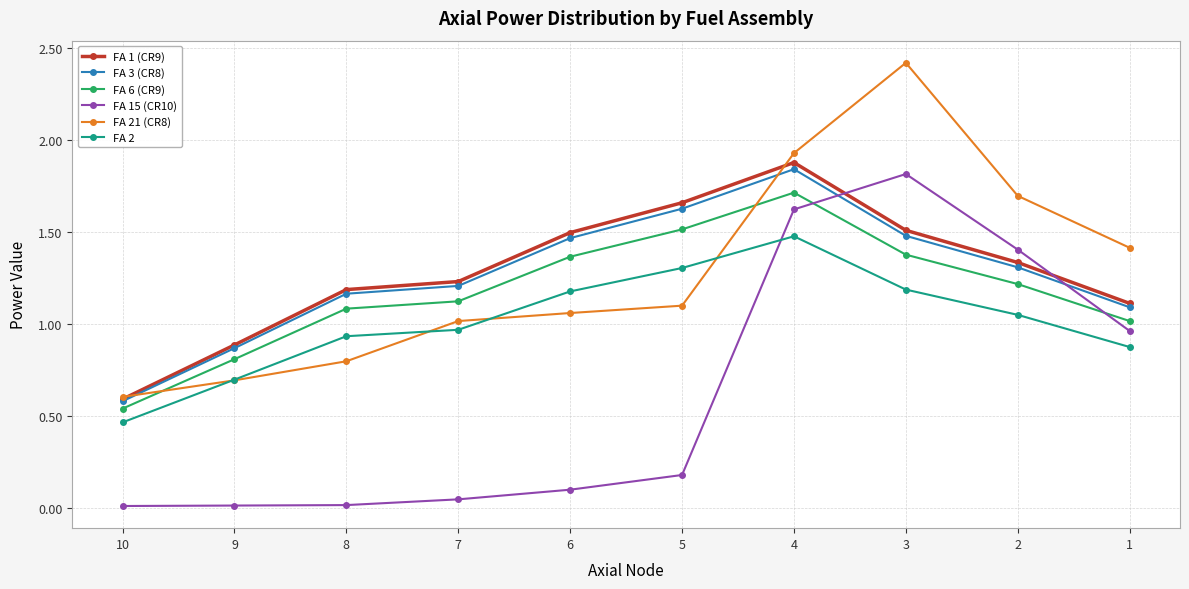

At which category is the sum across all series the highest?

4